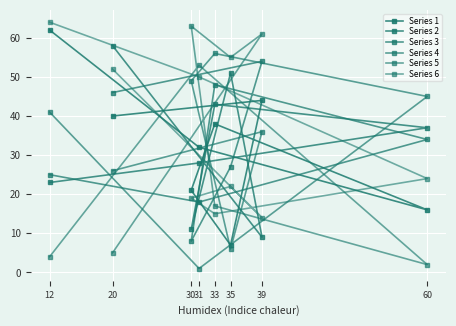

Is the value of Series 1 at 35 greater than the value of Series 6 at 30?

No